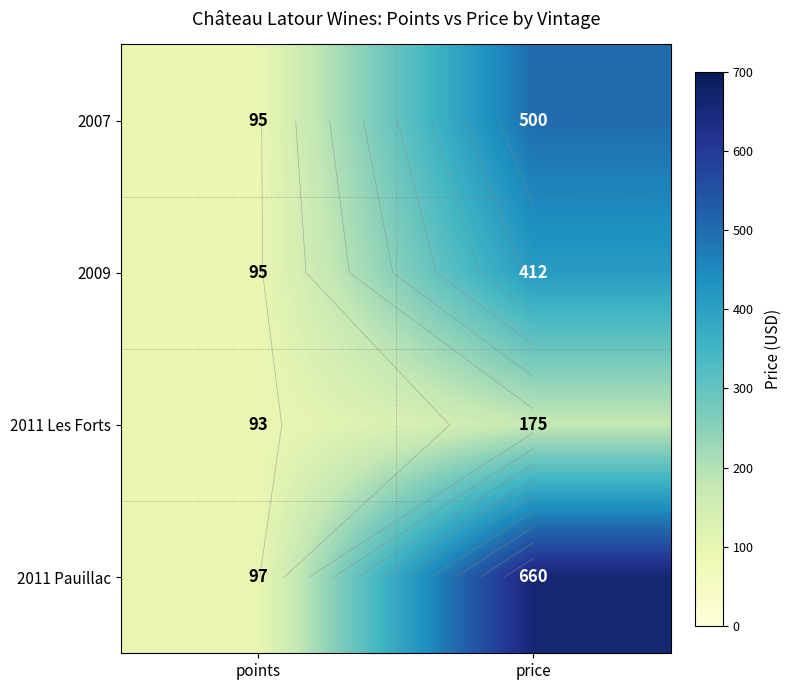

What value does the 2011 Les Forts series have at points?

93